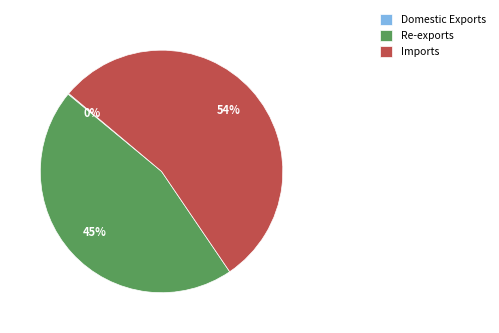

To the nearest percent, what portion does Re-exports represent?

45%